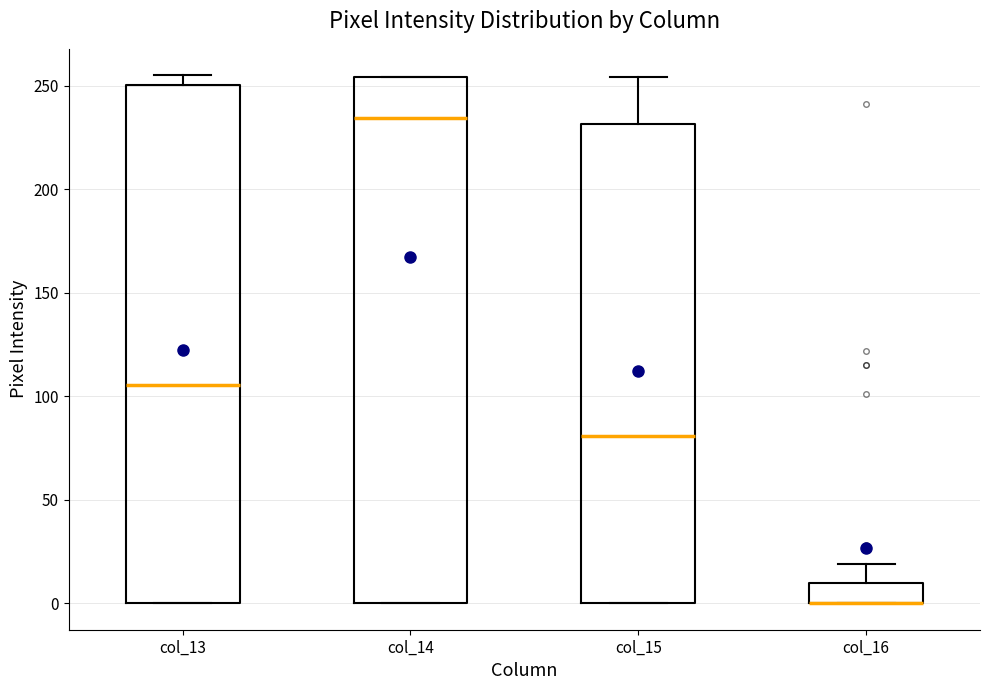

Reading left to right, read every box against the y-axis: the position of its median line, the range the box covers, and the ends of its whiskers. The values are not printed on the chart, so give them approximately, as read against the axis.

col_13: median 105, box 0 to 250, whiskers 0 to 255
col_14: median 235, box 0 to 255, whiskers 0 to 255
col_15: median 80, box 0 to 230, whiskers 0 to 255
col_16: median 0 (drawn on the box's lower edge), box 0 to 10, whiskers 0 to 20